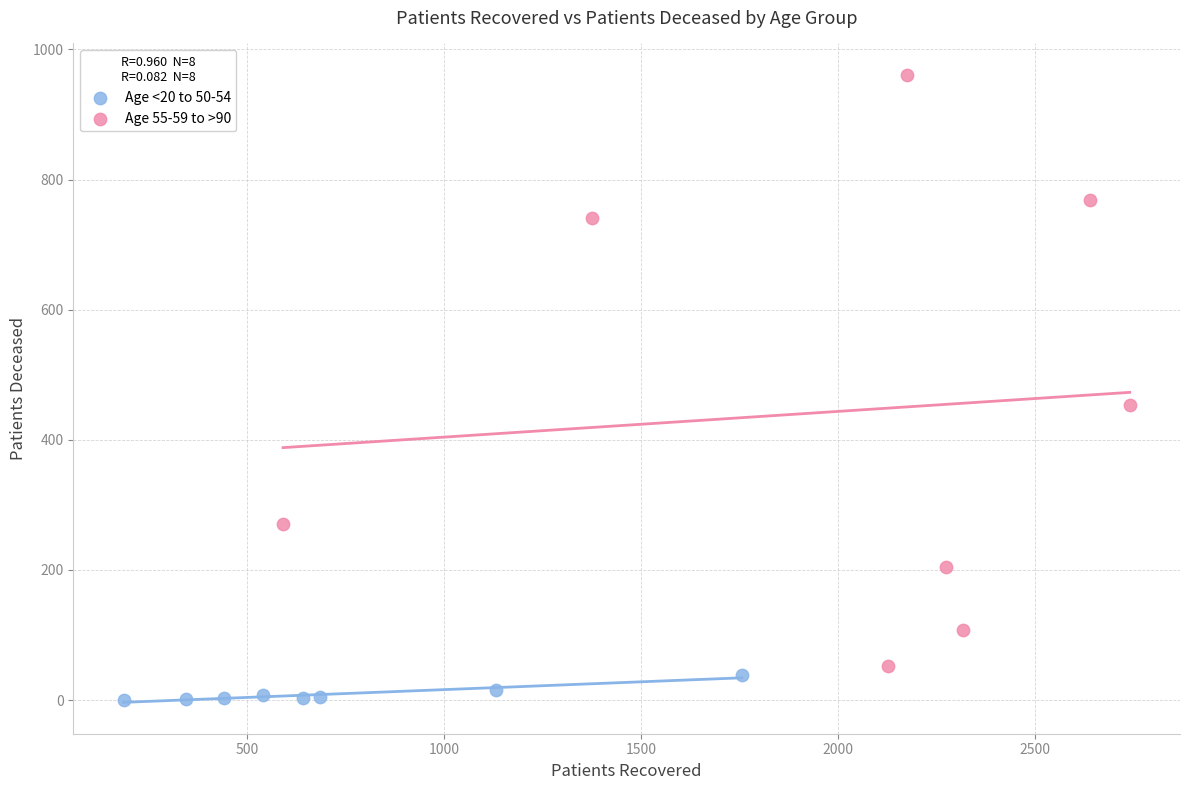

Which series reaches the minimum Y coordinate?

Age <20 to 50-54